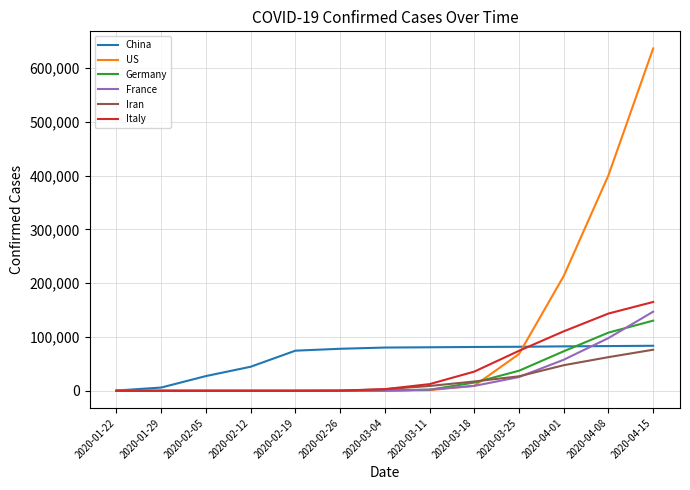

What is the approximate value of US at 2020-03-18, to the nearest 50?

9400